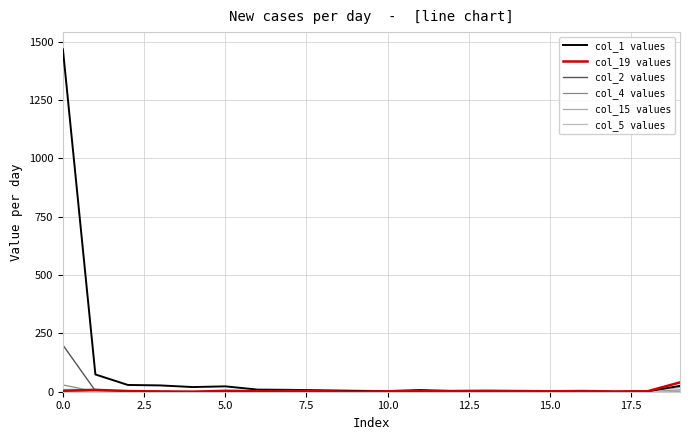

Does the chart have visible grid lines?

Yes